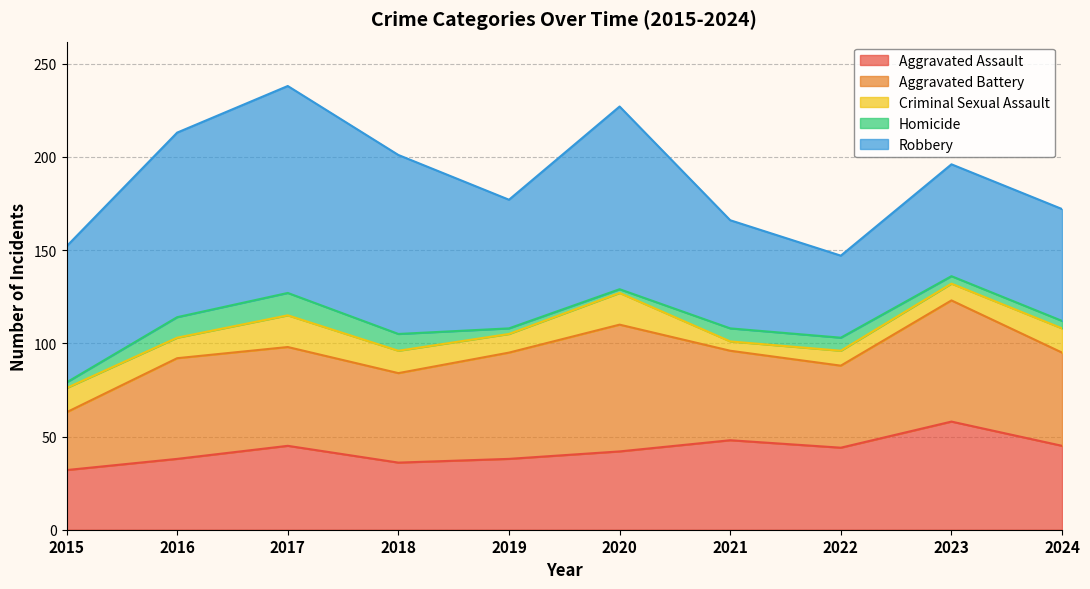

What is the difference between the maximum and minimum values in the Aggravated Battery series?

37